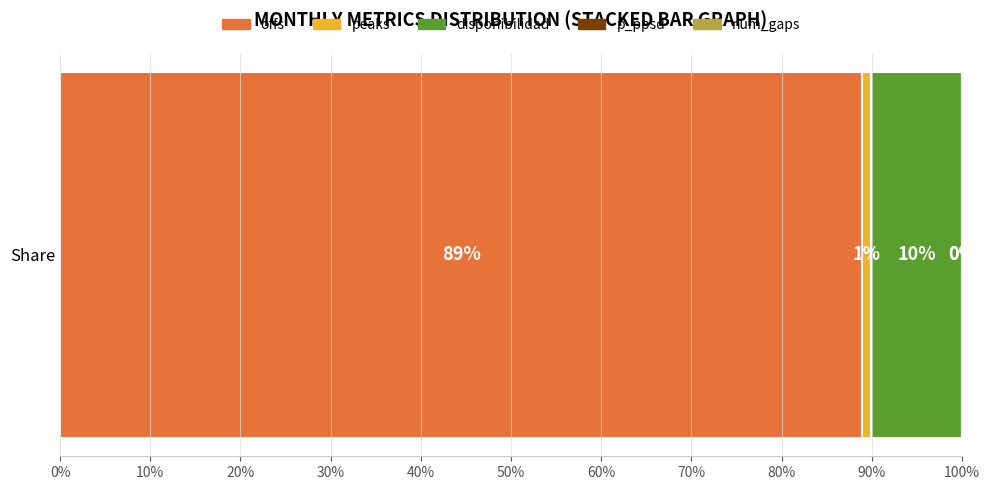

Is it true that offs equals 88.9 at Share?

True